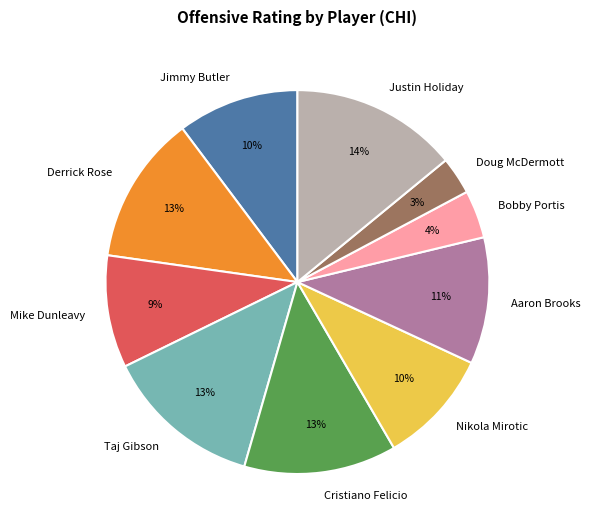

Is it true that Taj Gibson is 21% of the pie?

False